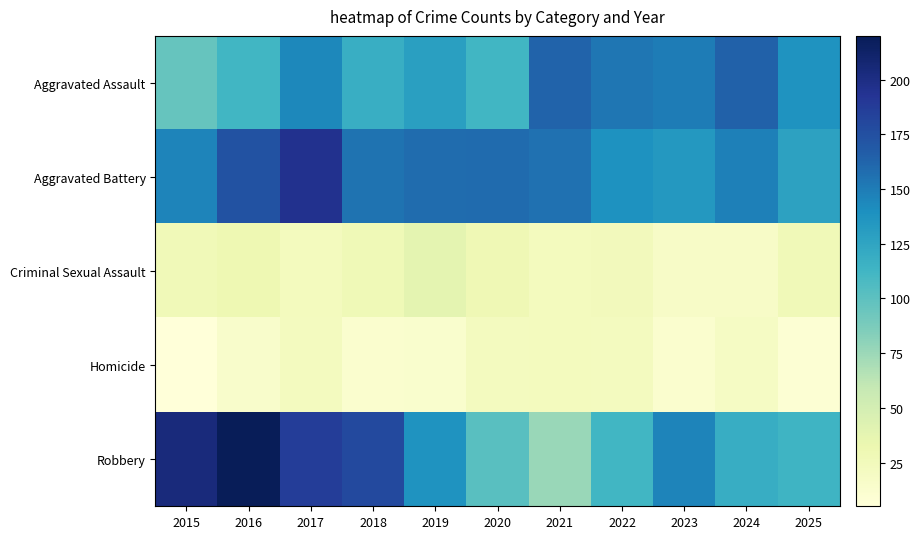

At which category is the sum across all series the highest?

2017